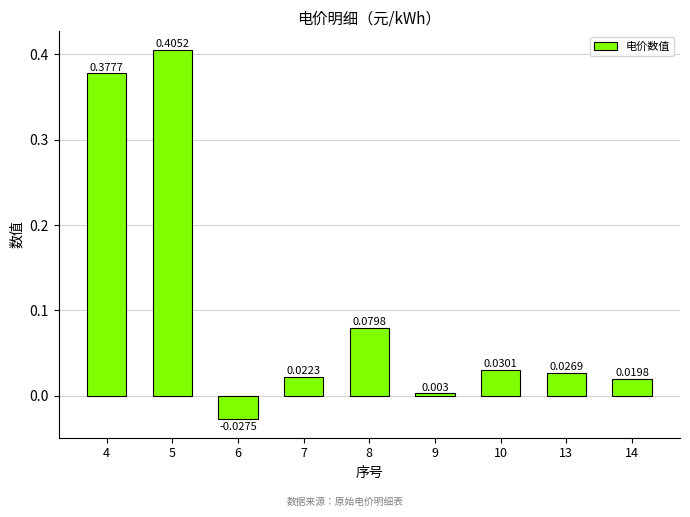

How many values are below 0?

1